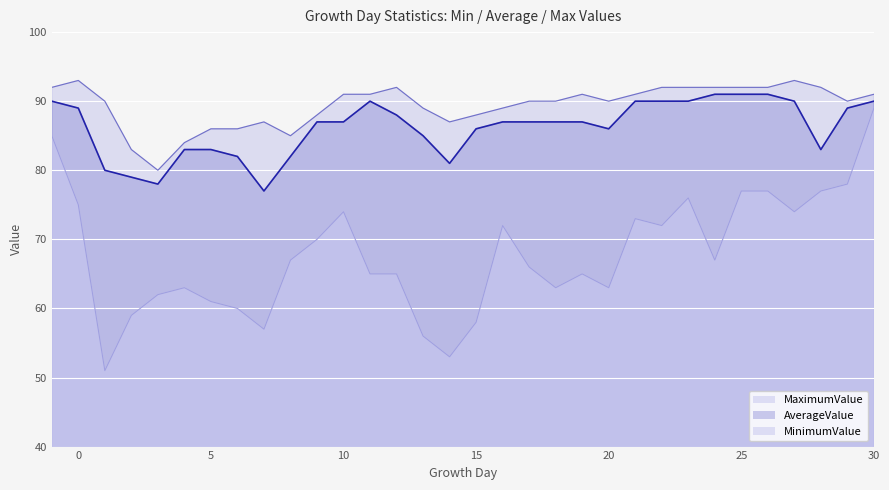

What are all the series names shown in the legend?

MaximumValue, AverageValue, MinimumValue